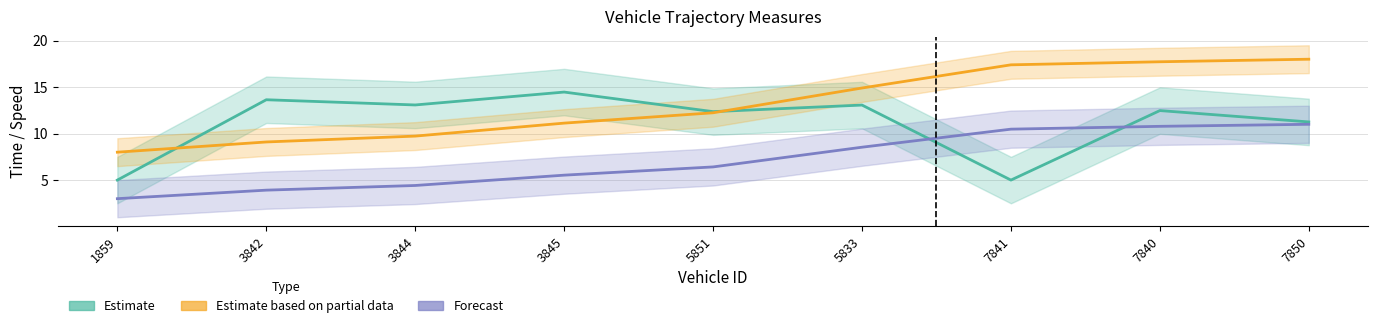

Reading left to right, transcribe all the data shown in this chart.

Estimate: 5.0	13.6	13.1	14.5	12.4	13.1	5.0	12.5	11.3
Estimate based on partial data: 8.0	9.1	9.7	11.1	12.2	14.9	17.4	17.7	18.0
Forecast: 3.0	3.9	4.4	5.5	6.4	8.5	10.5	10.8	11.0